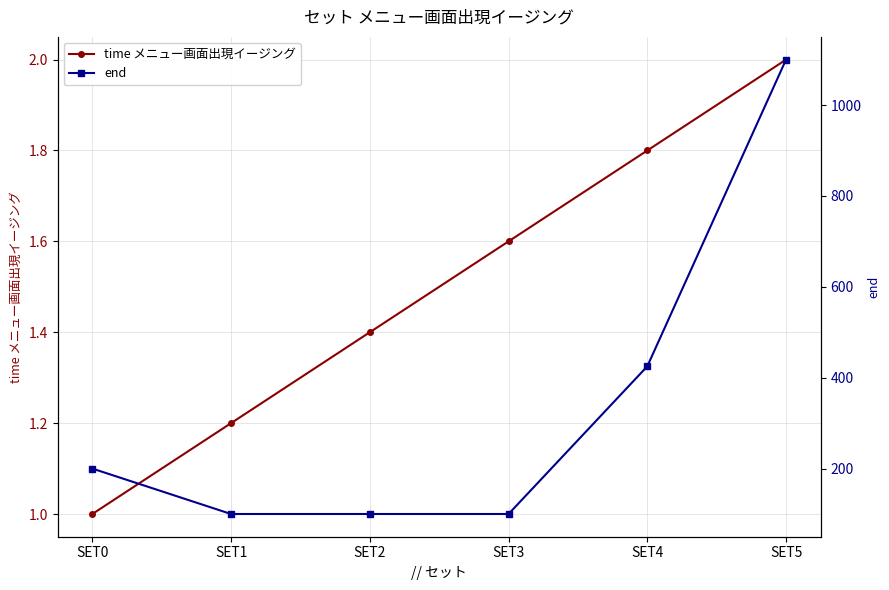

At which label does time メニュー画面出現イージング reach its minimum?

SET0